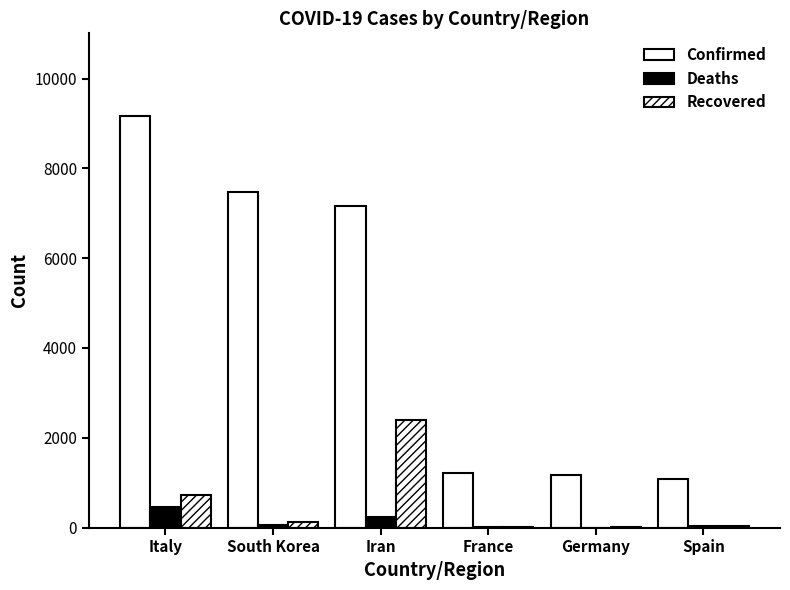

What is the sum of the Deaths values at Iran and France?

256